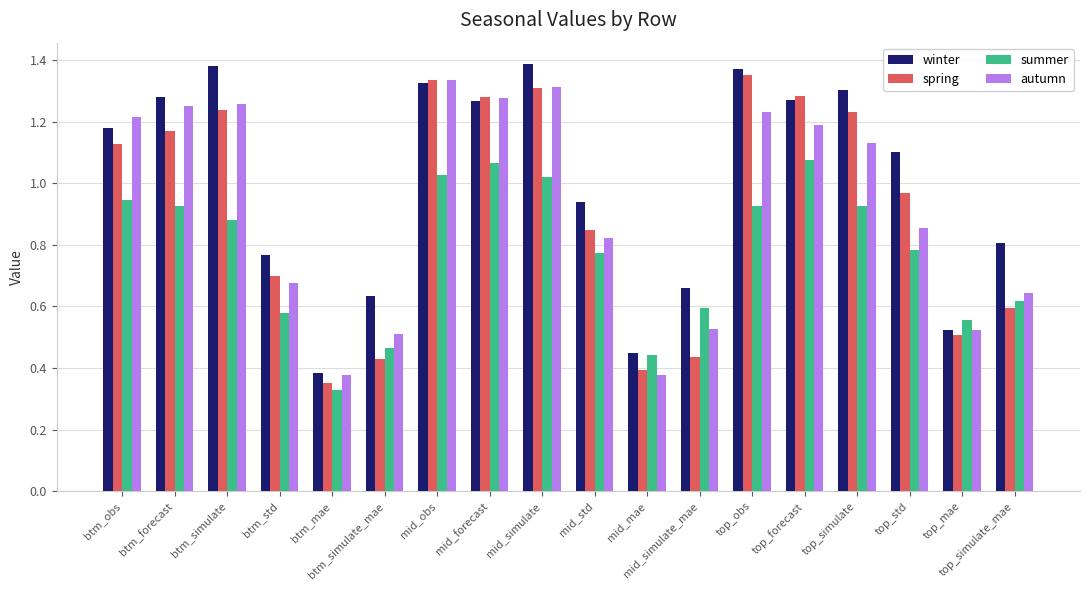

At which category does the chart reach its minimum across all series?

btm_mae